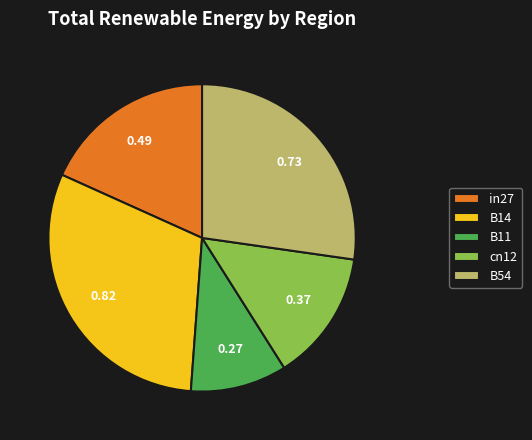

How many segments does this pie chart have?

5